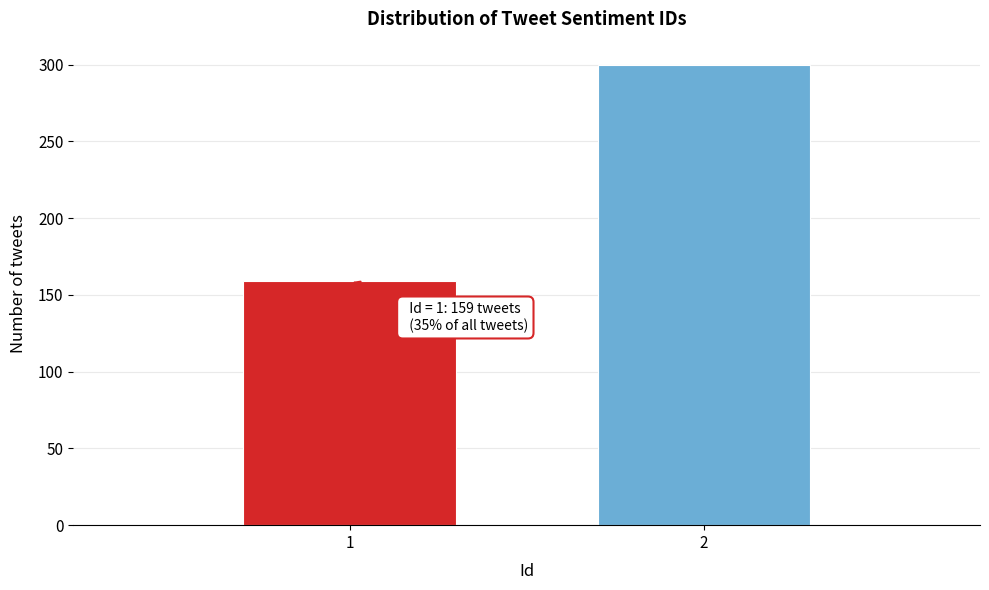

Reading left to right, extract all data points from this chart.

159	300